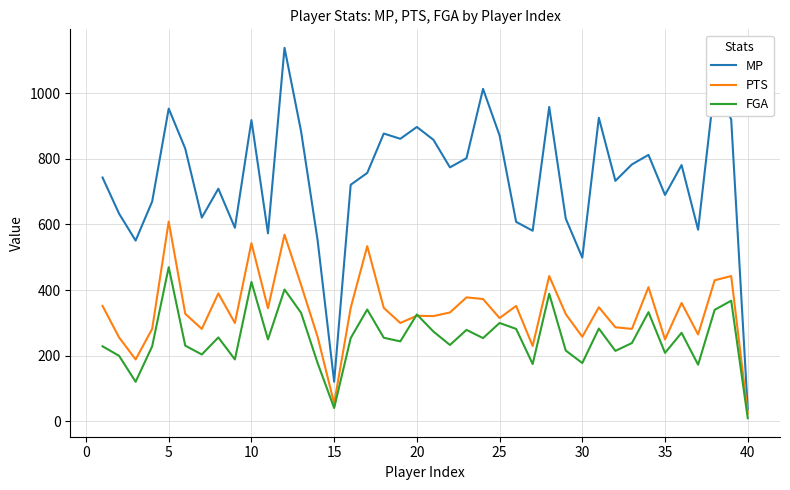

Rank the series by their maximum value, from lowest to highest.

FGA, PTS, MP